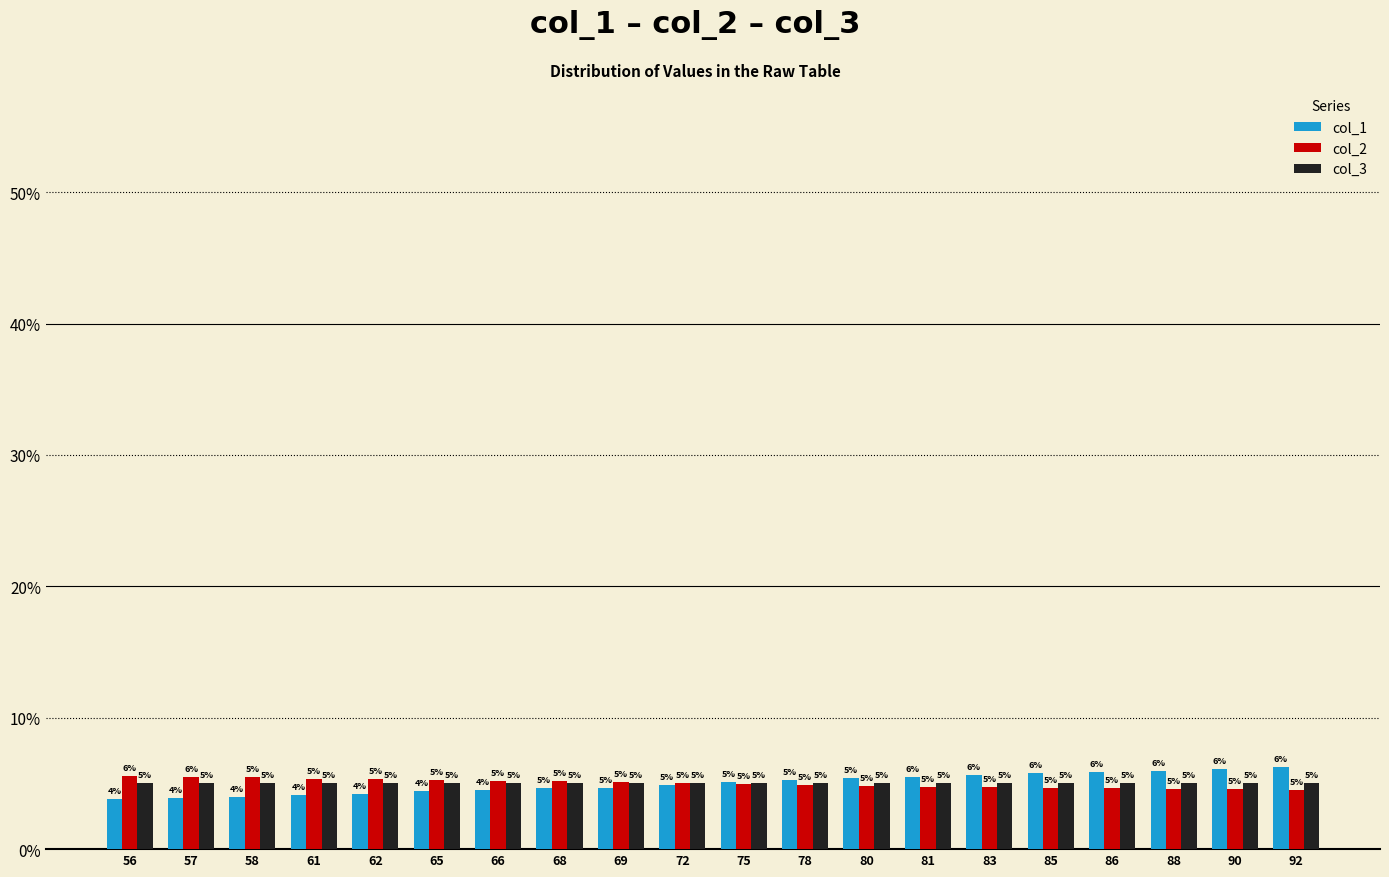

Which category has the lowest value in the col_1 series?

56